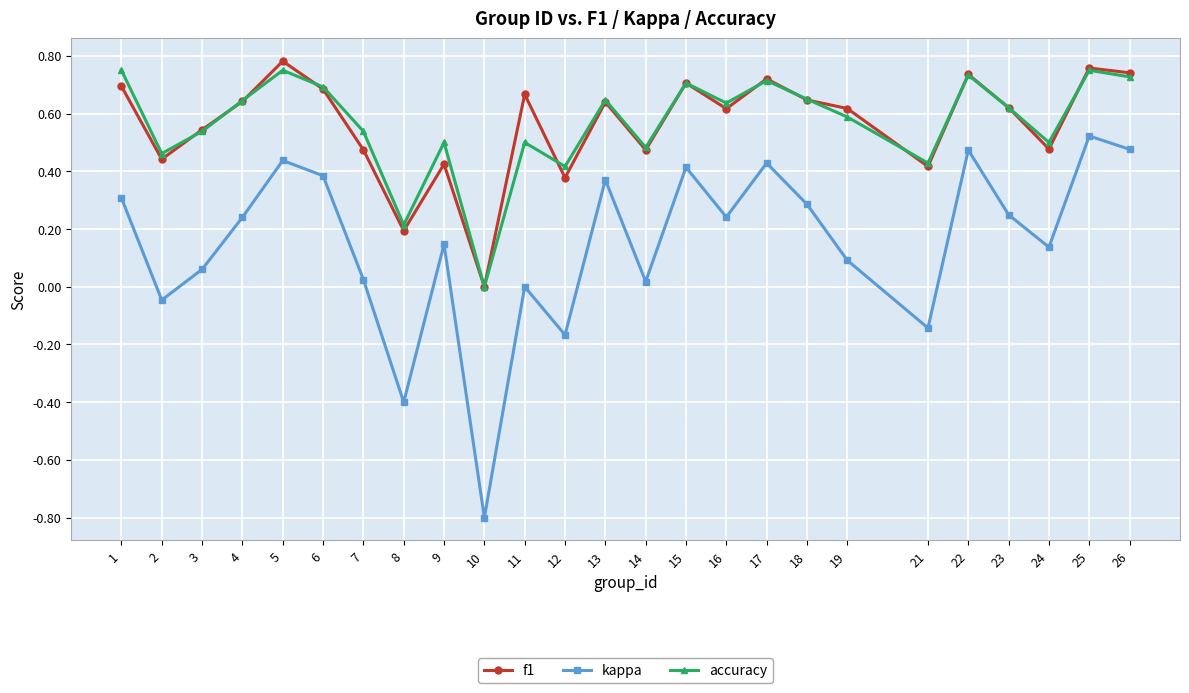

What is the sum of all kappa values?

3.8